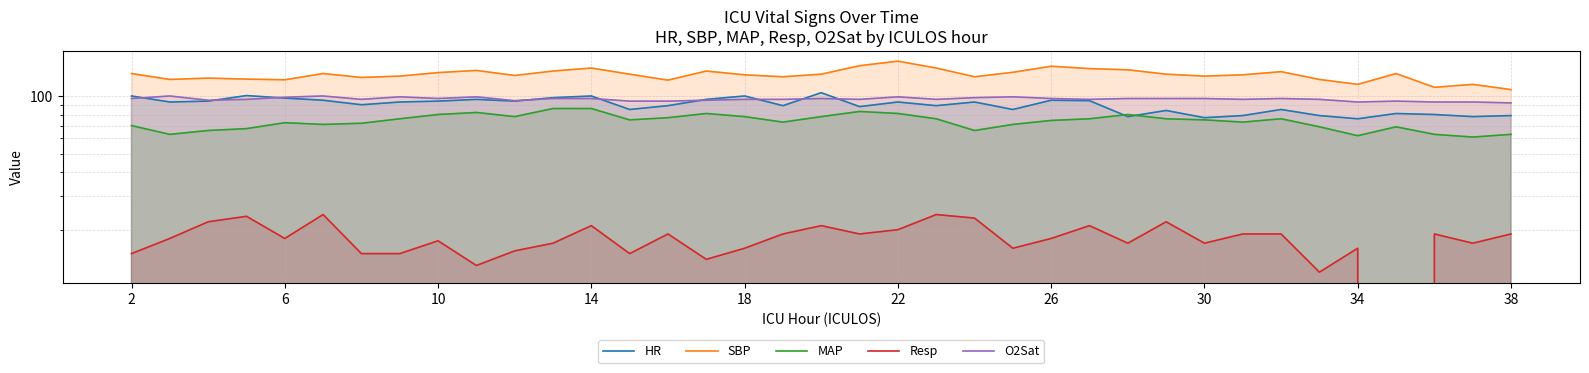

How many values in the HR series are below 93?

18